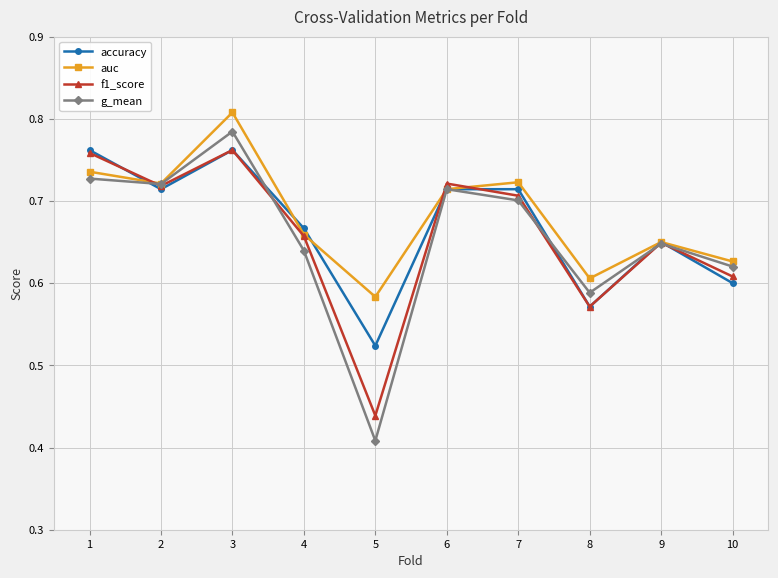

At which category does f1_score reach its first local peak?

3